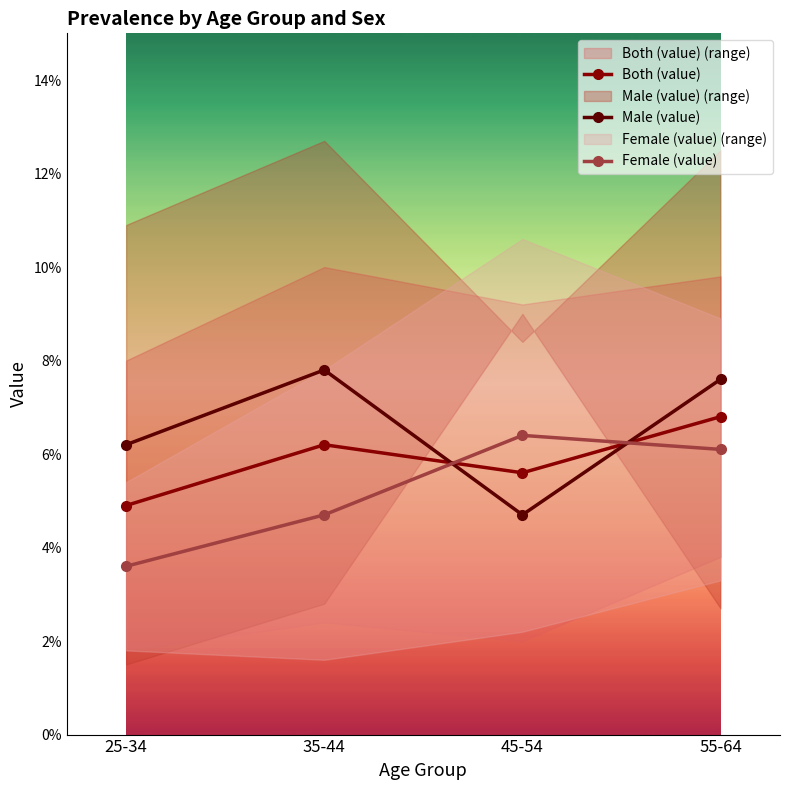

What is the label of the 2nd point from the right?

45-54